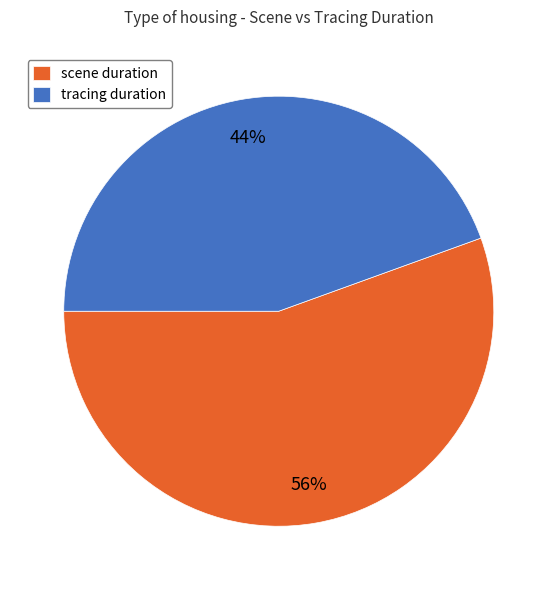

True or false: tracing duration accounts for 56% of the total.

False